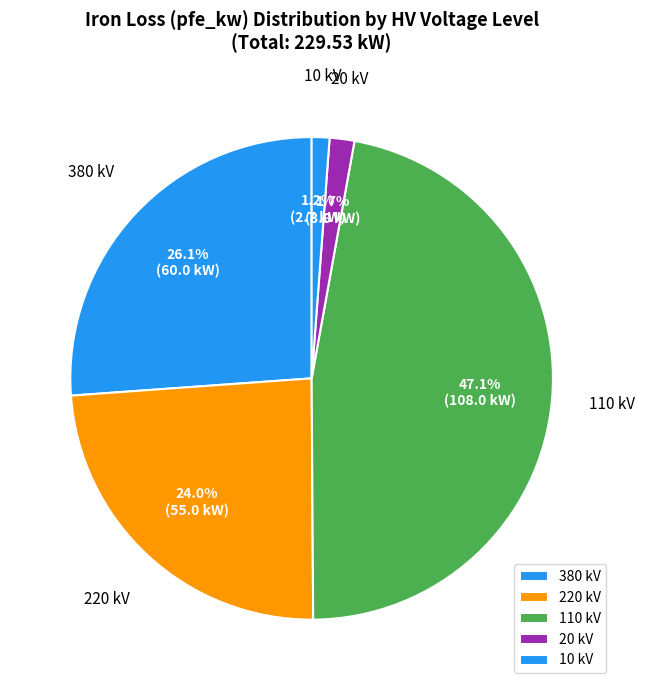

Is there any slice that represents more than half of the pie?

No